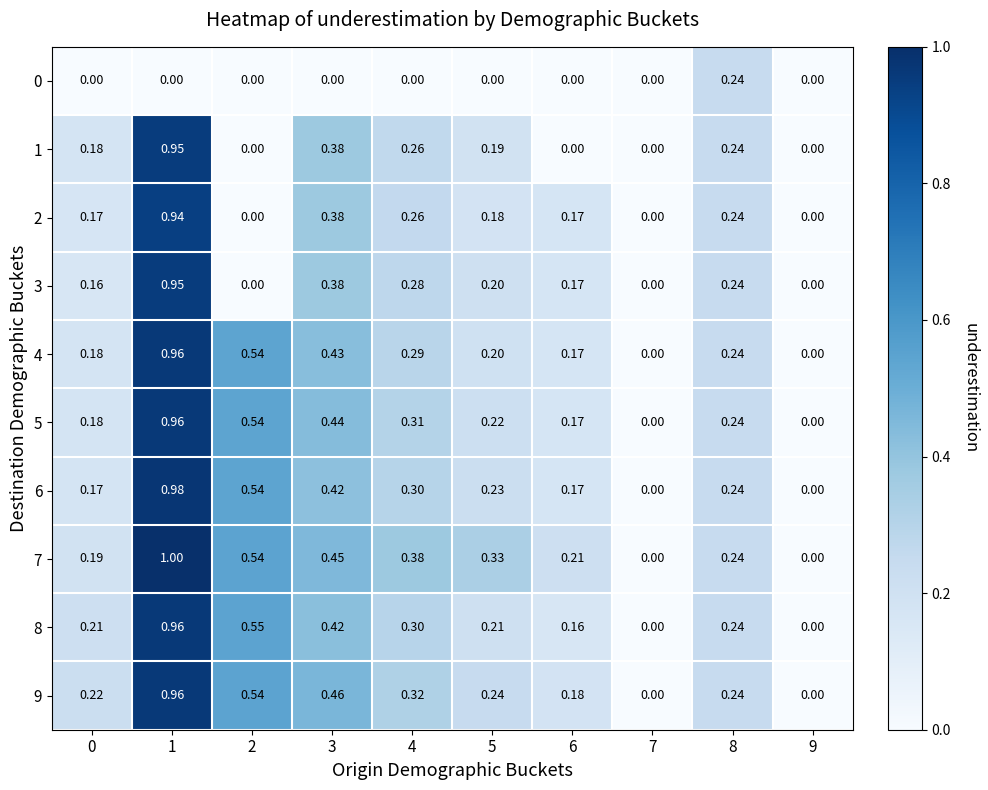

Is the value of 2 at 2 greater than the value of 7 at 0?

No